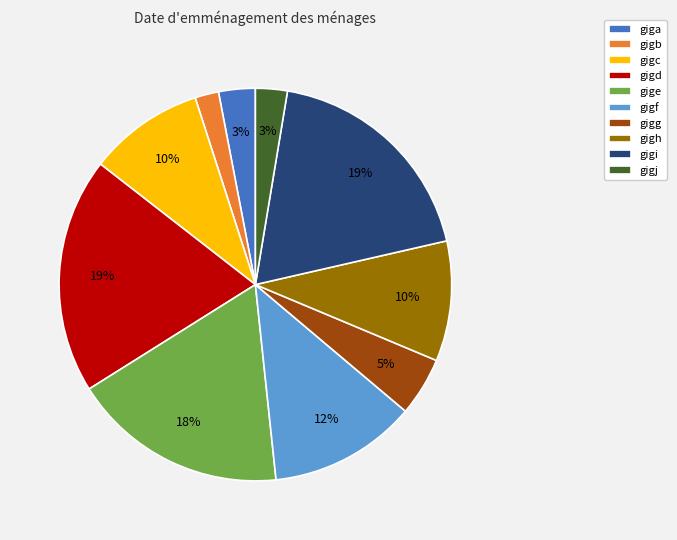

Is there a majority slice in this chart?

No